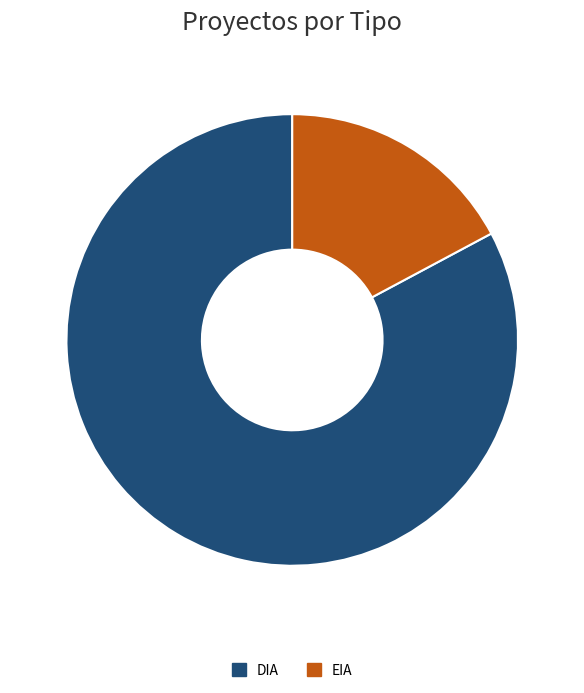

Combined, do EIA and DIA account for over 50%?

Yes